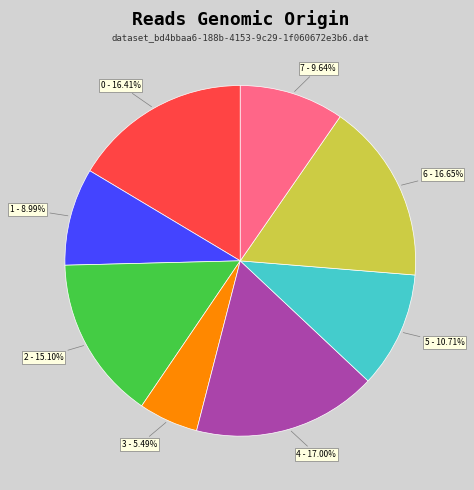

Is there any slice that represents more than half of the pie?

No